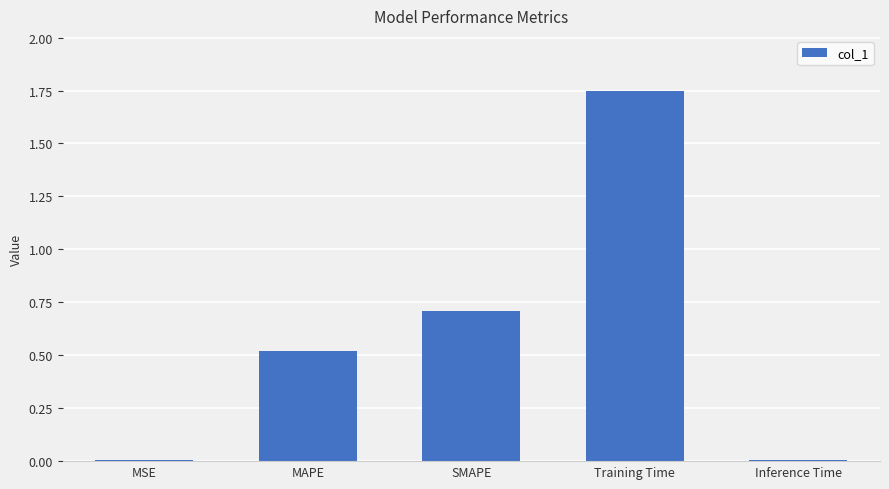

Between MAPE and Inference Time, which is larger?

MAPE